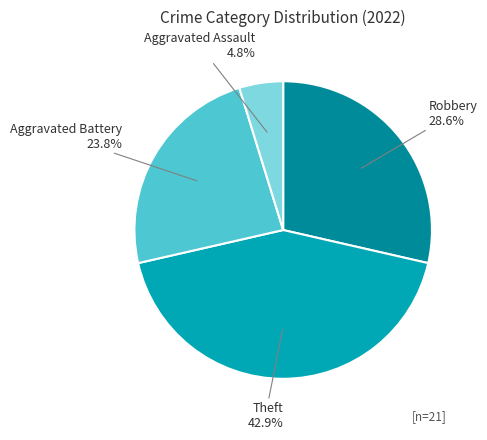

Does any single category account for the majority?

No